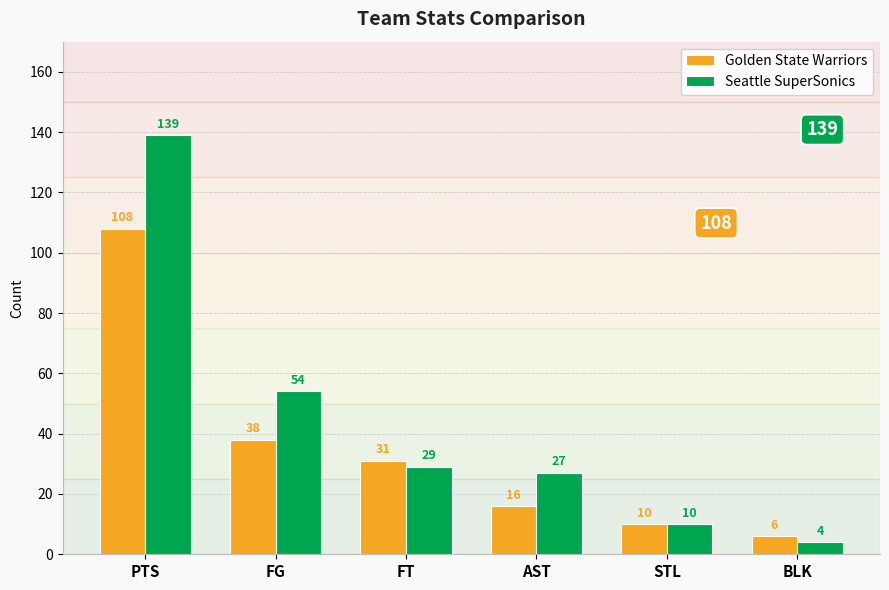

What is the difference between the second highest and second lowest values in the Seattle SuperSonics series?

44